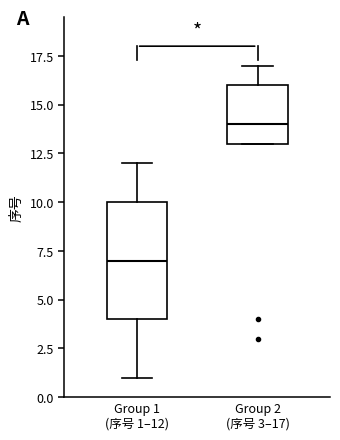

Which box's median line is the highest?

Group 2 (序号 3–17)